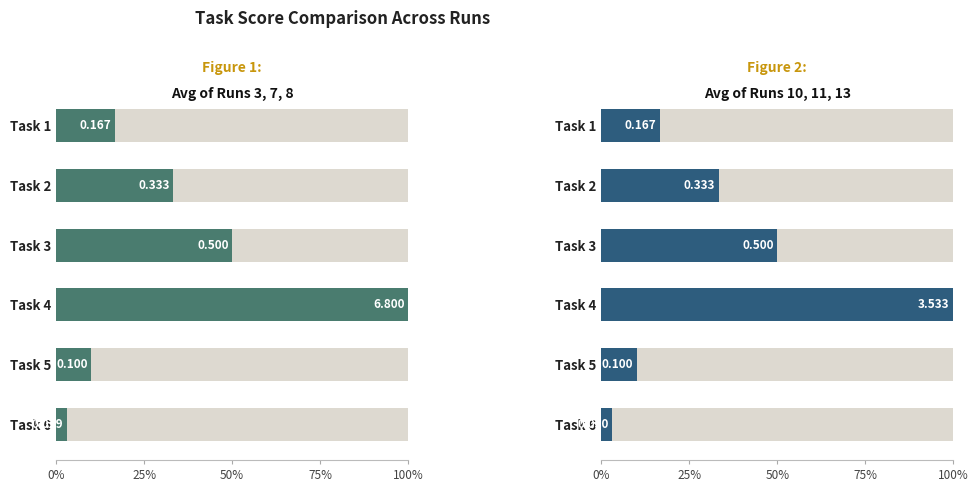

How many bars are there in total?

12